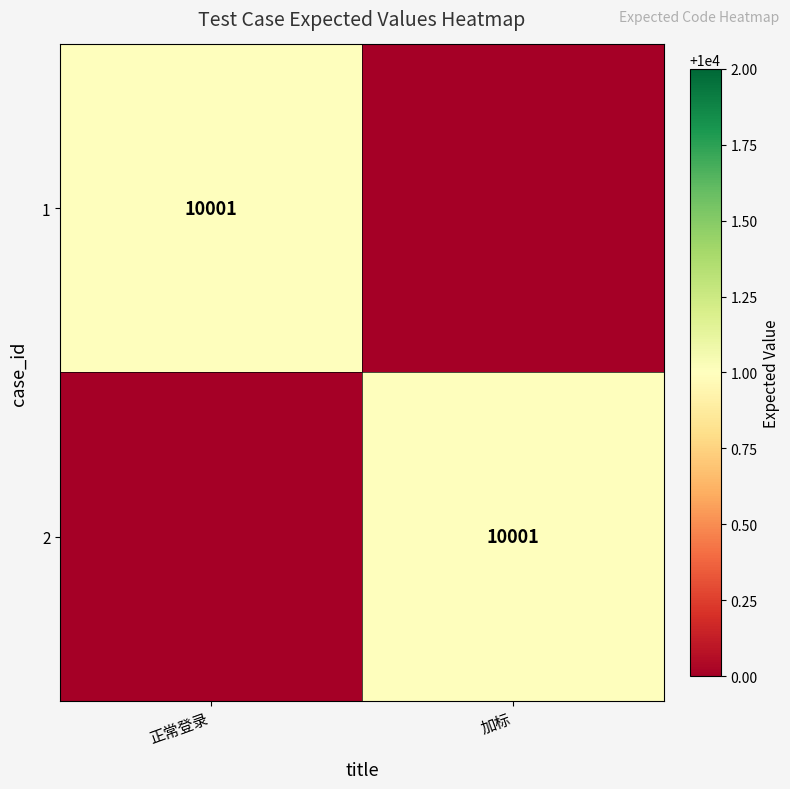

At which category is the sum across all series the highest?

正常登录